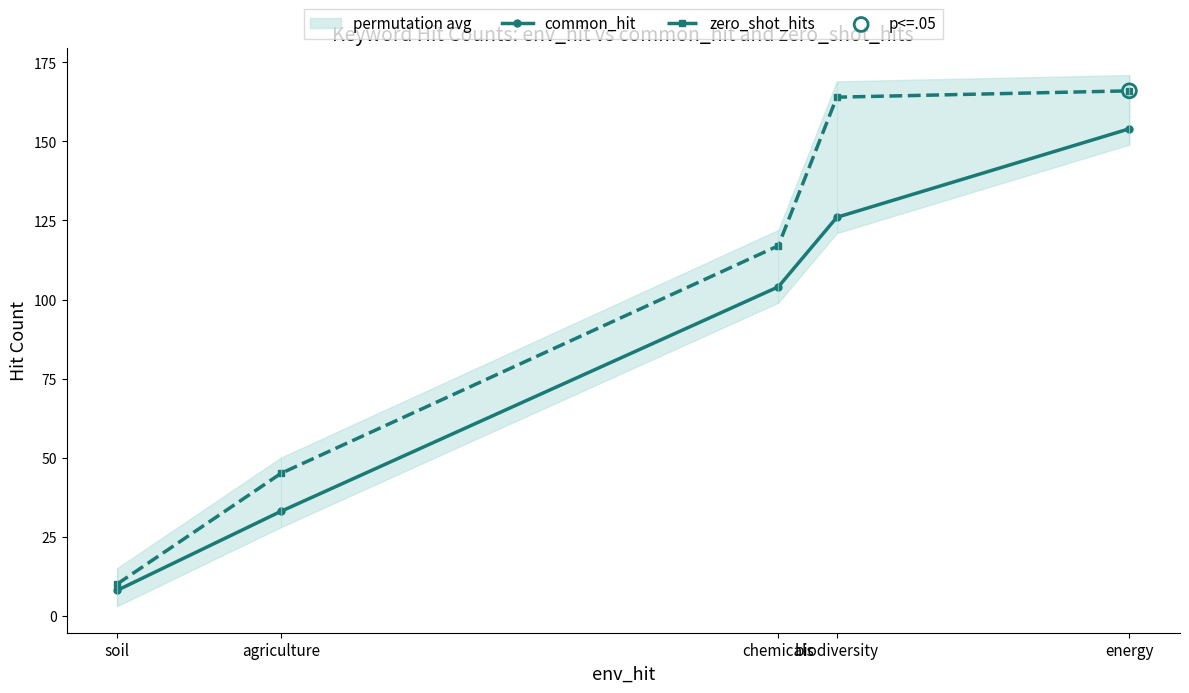

Which series has the largest Y range (max minus min)?

zero_shot_hits